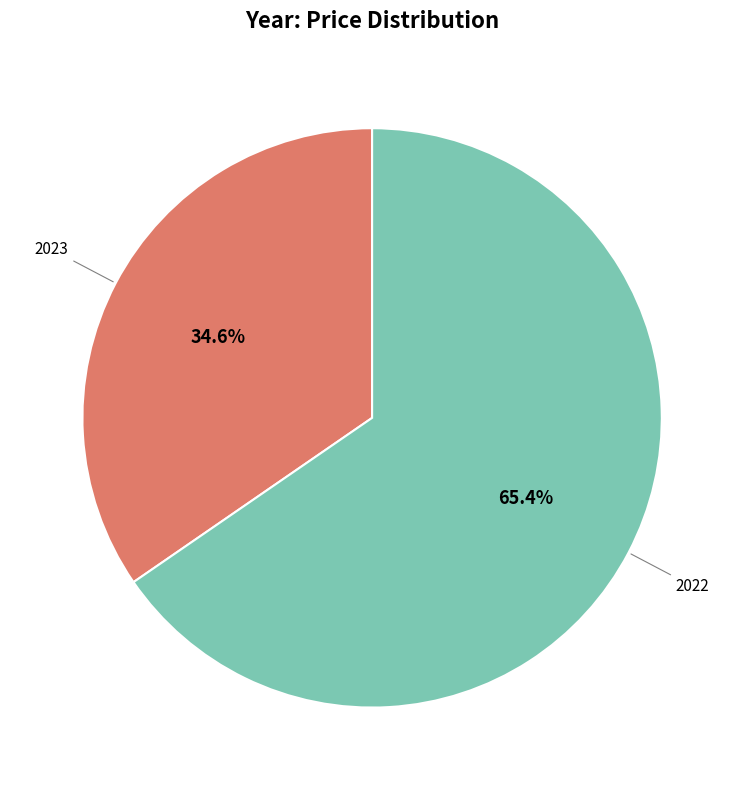

Is there any slice that represents more than half of the pie?

Yes